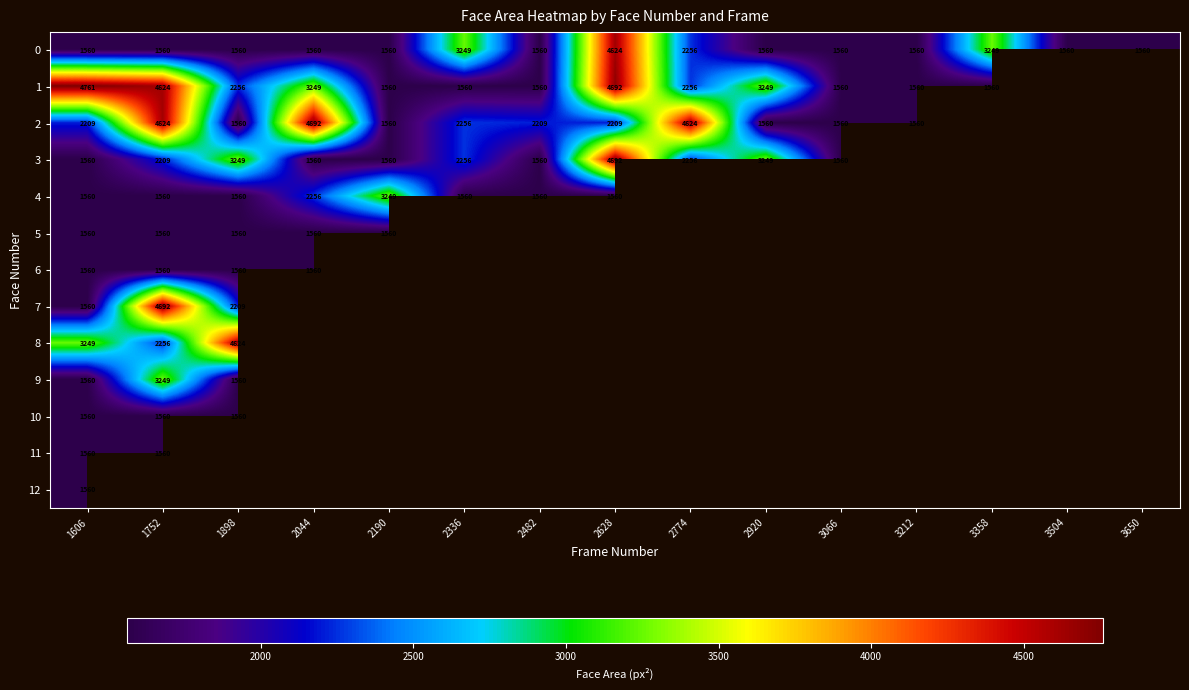

How many categories are shown in the chart?

15